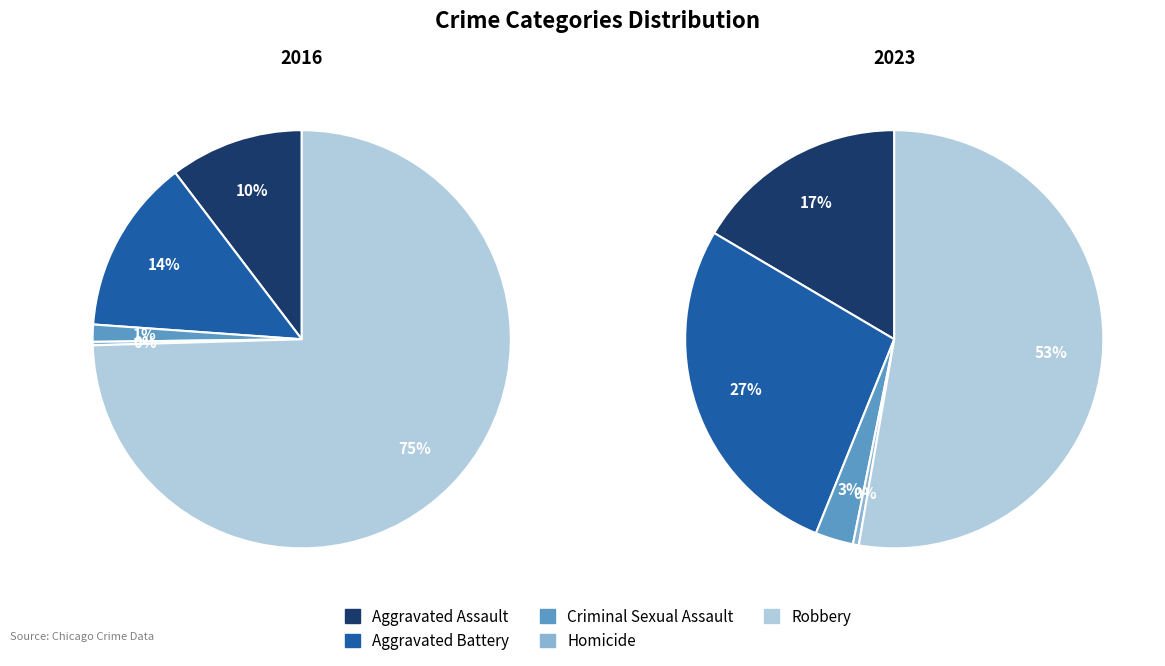

What percentage is NOT represented by 4?

25.5%